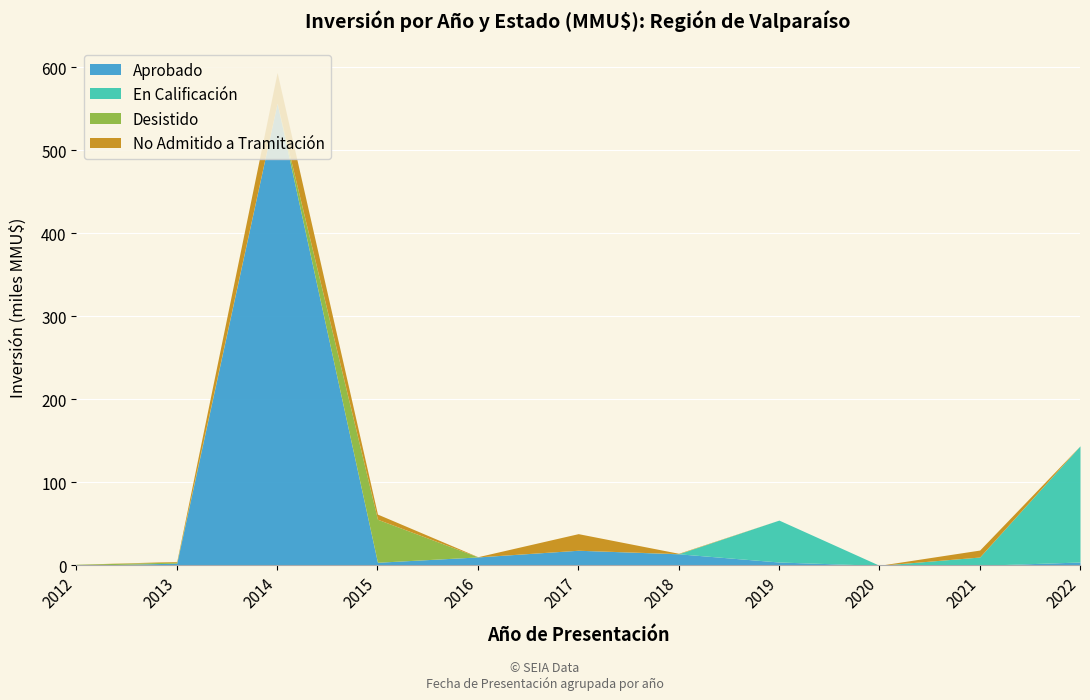

Rank the series at 2020 from highest to lowest value.

Aprobado, En Calificación, Desistido, No Admitido a Tramitación